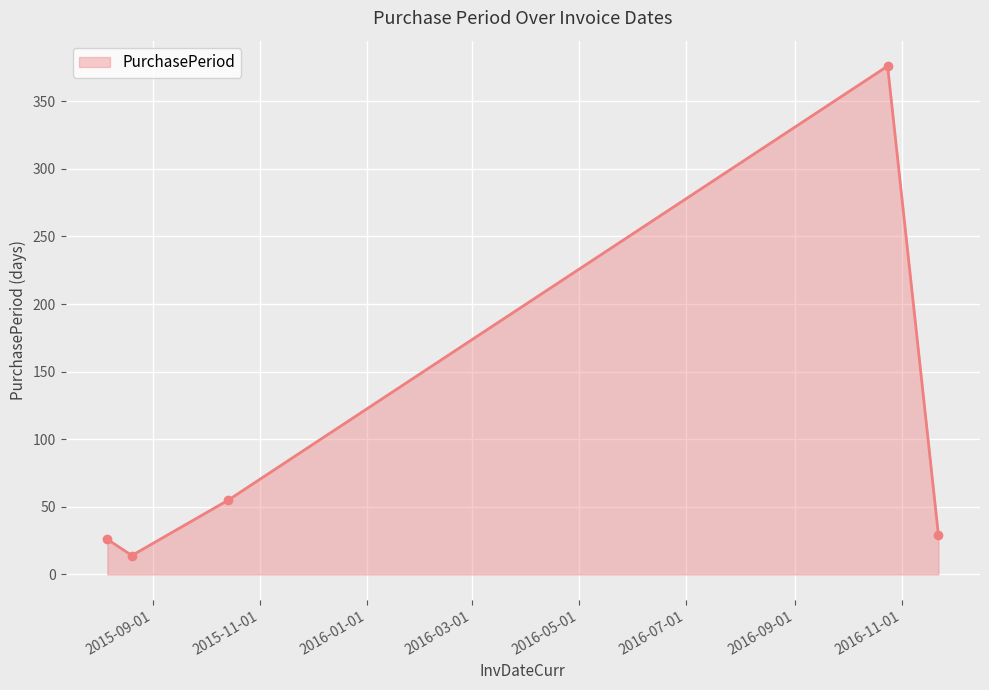

What is the difference between the maximum and minimum values?

362